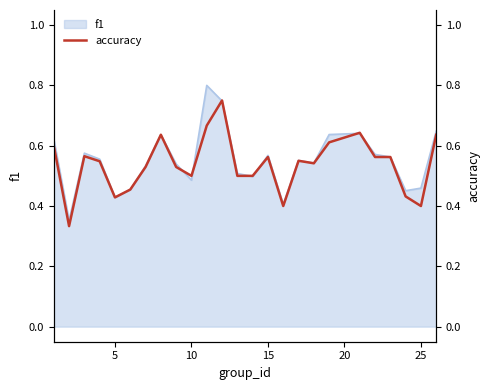

The value of f1 at 25 is 0.3. True or false?

False